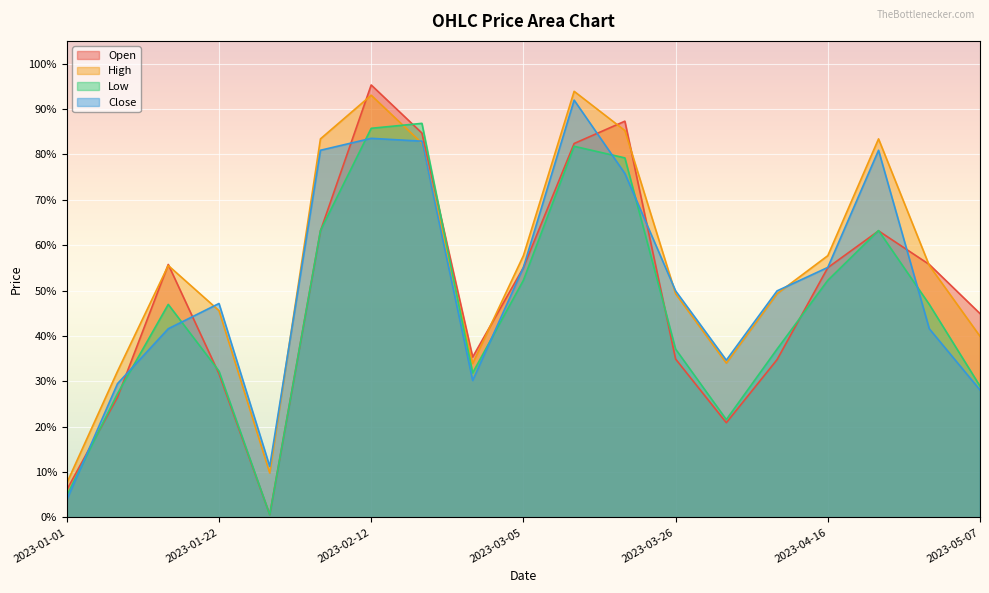

What is the difference between the Low values at 2023-01-01 and 2023-02-12?

0.8